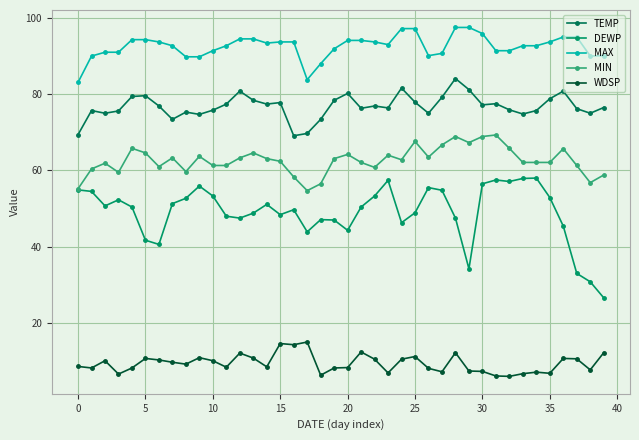

List the series in order of their peak value, highest first.

MAX, TEMP, MIN, DEWP, WDSP